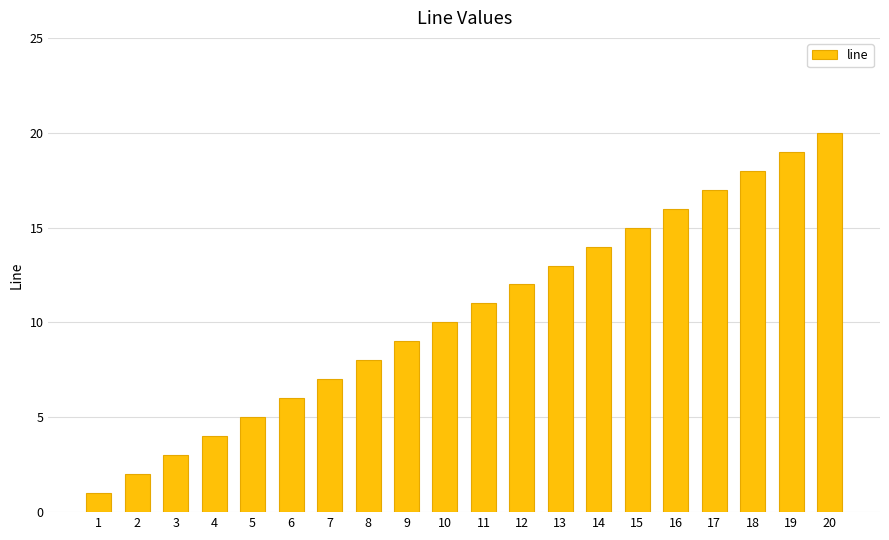

Reading left to right, list all the values displayed in this chart.

1	2	3	4	5	6	7	8	9	10	11	12	13	14	15	16	17	18	19	20